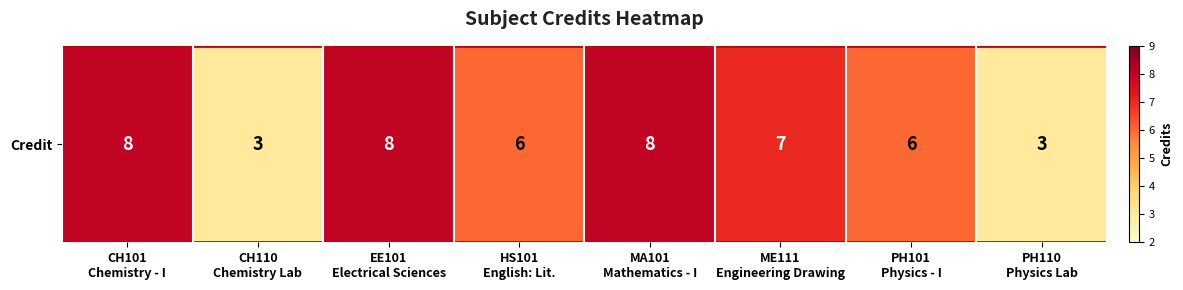

The chart shows a value of 4 at HS101
English: Lit.. True or false?

False